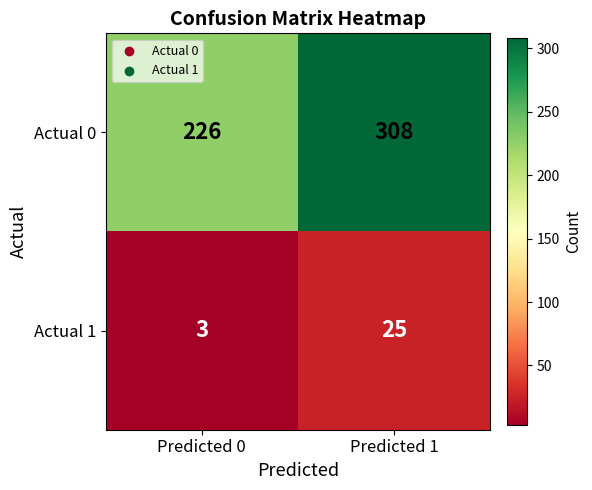

What is the sum of all Actual 1 values?

28